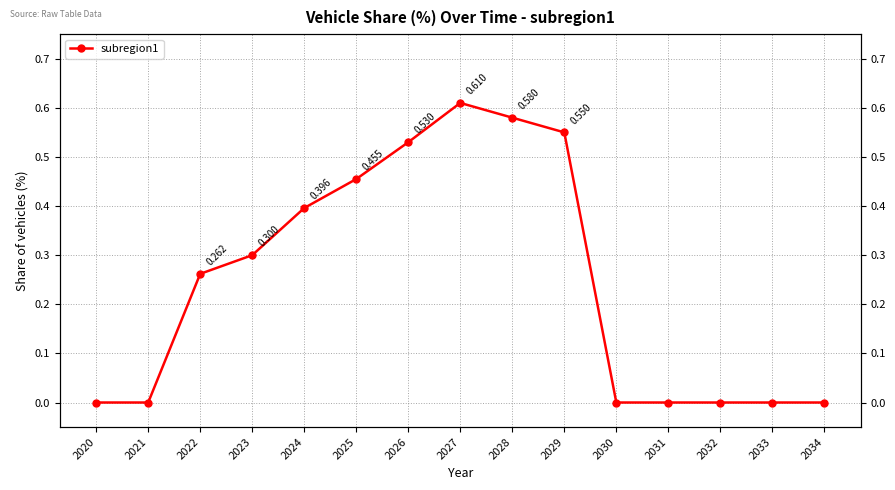

What is the sum of all values?

3.7